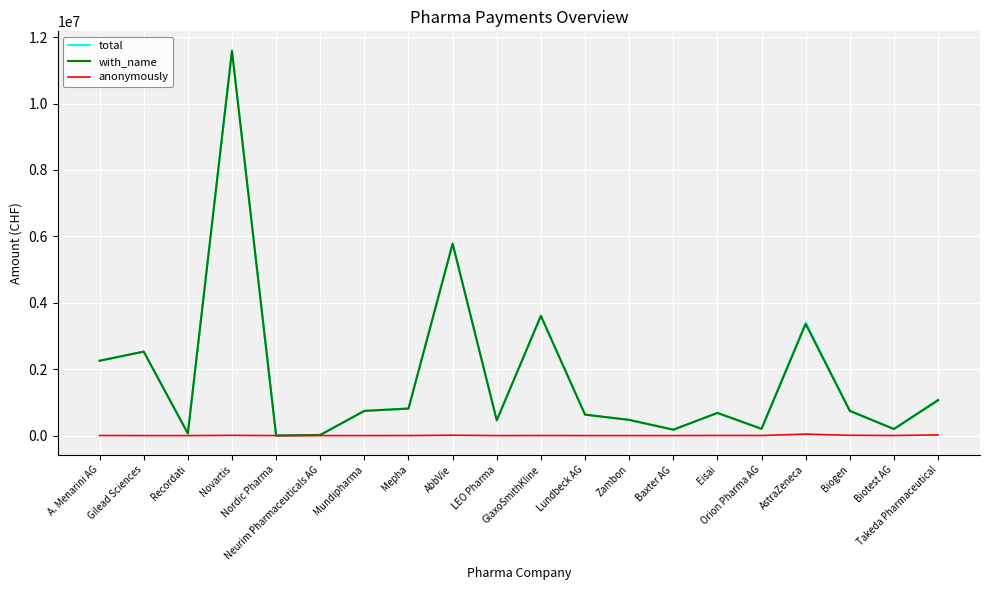

In with_name, how many points are lower than both neighbors (excluding endpoints)?

6